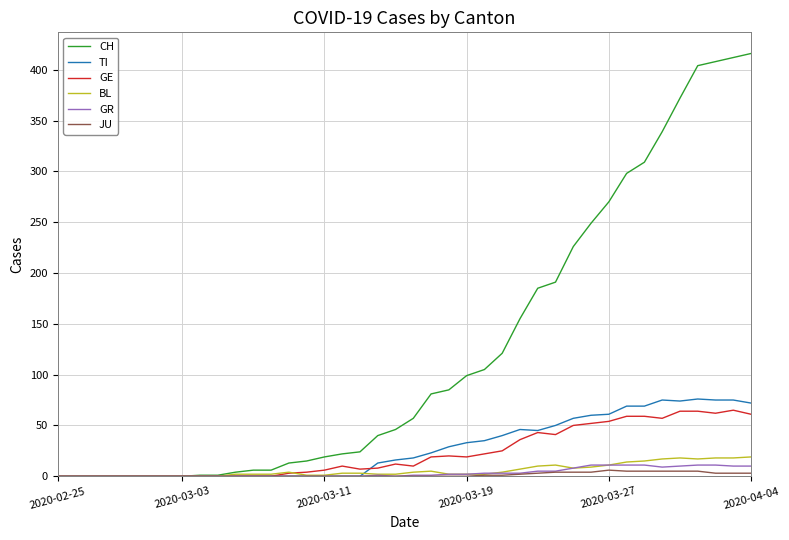

Which series has the widest spread of values?

CH